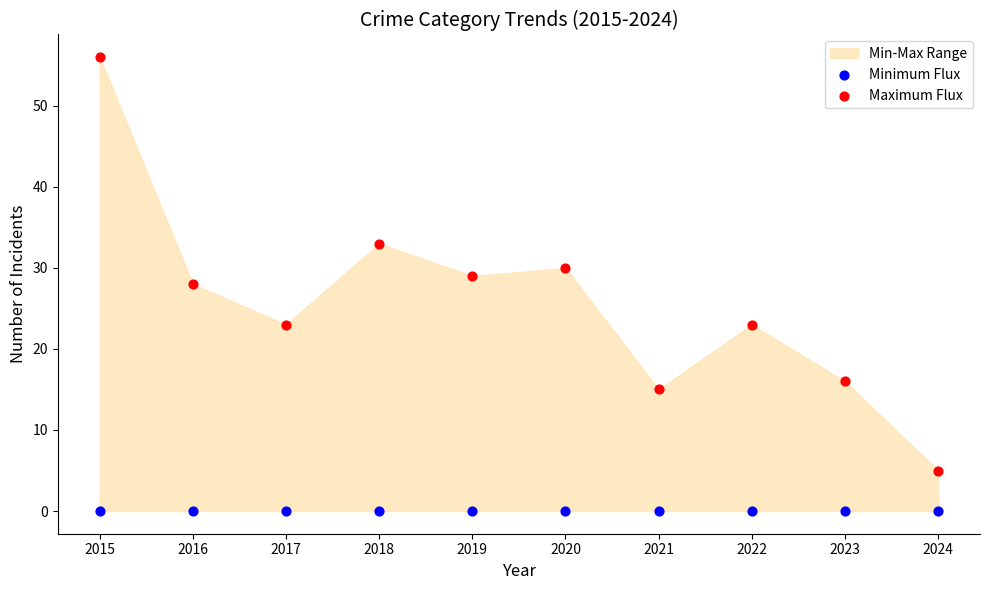

Which series reaches the maximum Y coordinate?

Maximum Flux